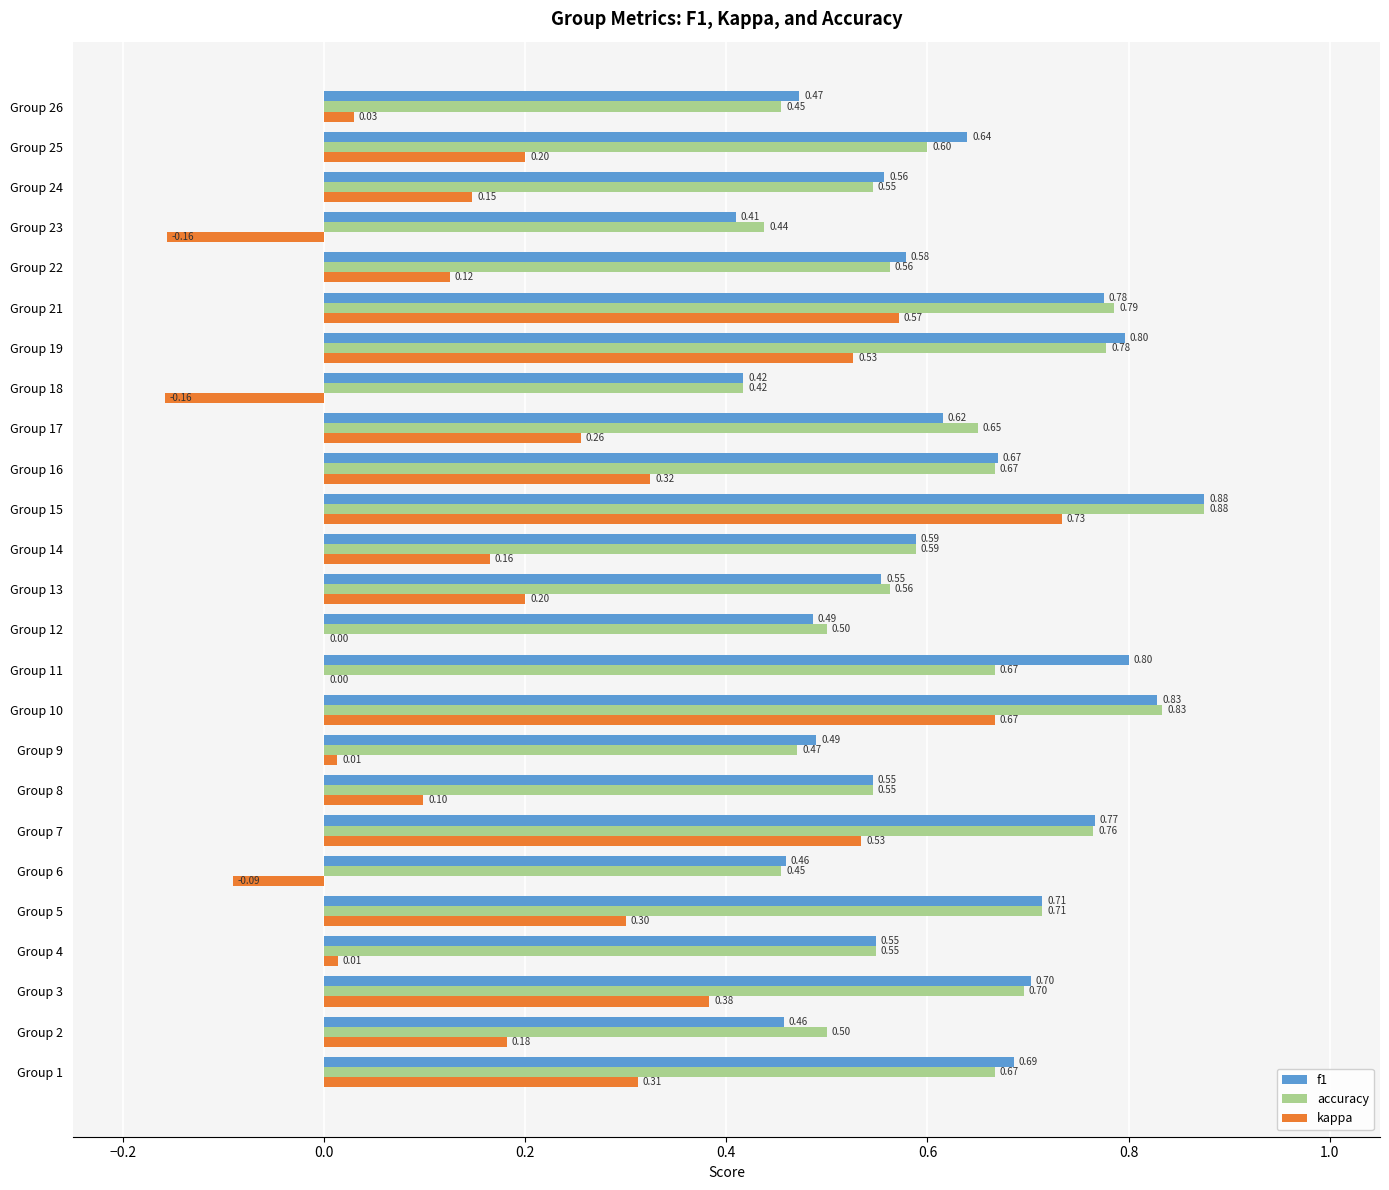

What is the sum of all accuracy values?

15.3